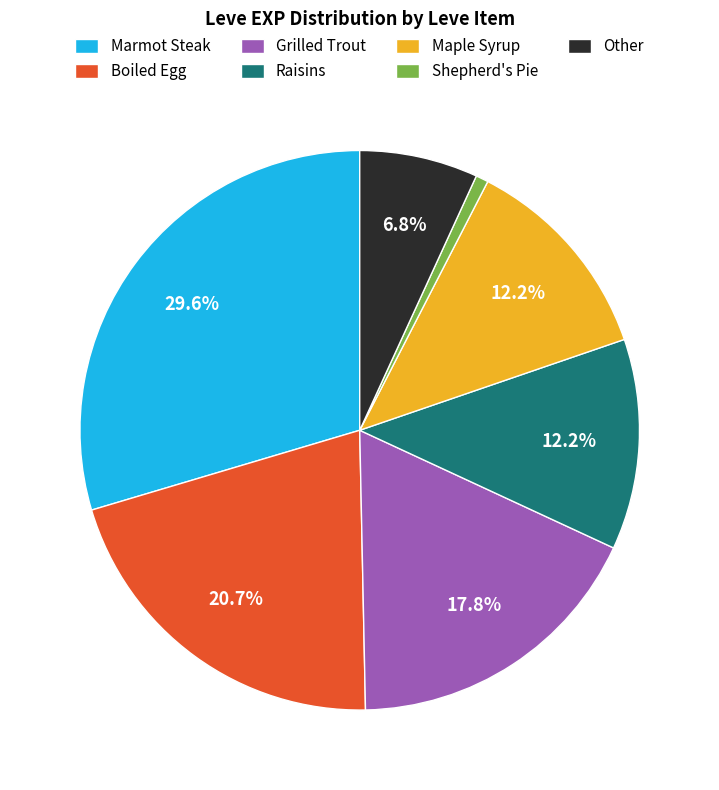

What is the smallest slice in the pie chart?

Shepherd's Pie